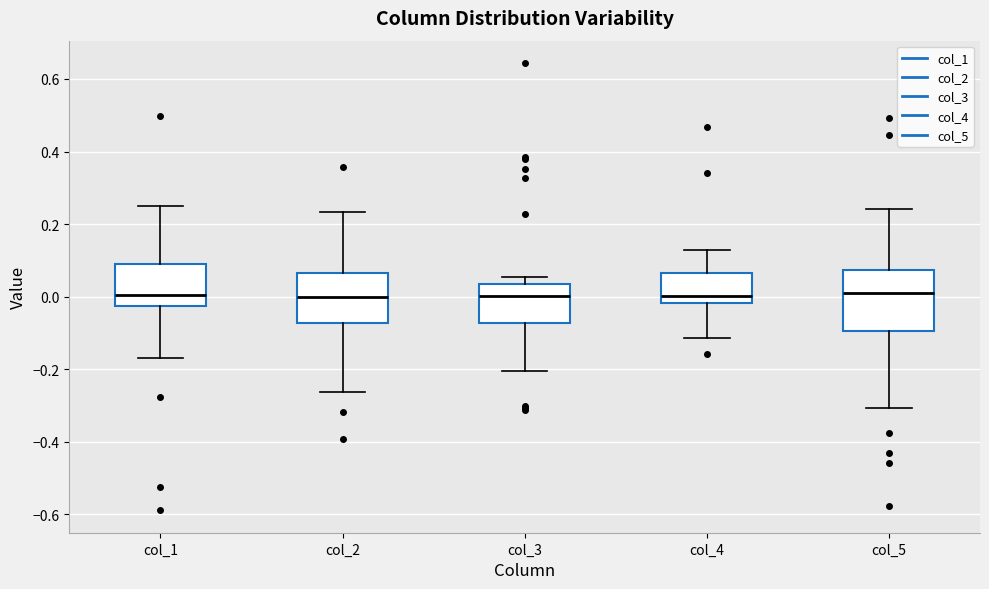

Reading left to right, transcribe this box plot: for each box, give where its median line is, the range the box spans, and where its two whiskers end, as read against the y-axis. The values are not printed on the chart, so give them approximately, as read against the axis.

col_1: median 0.00, box -0.02 to 0.10, whiskers -0.16 to 0.26
col_2: median 0.00, box -0.08 to 0.06, whiskers -0.26 to 0.24
col_3: median 0.00, box -0.08 to 0.04, whiskers -0.20 to 0.06
col_4: median 0.00, box -0.02 to 0.06, whiskers -0.12 to 0.12
col_5: median 0.02, box -0.10 to 0.08, whiskers -0.30 to 0.24